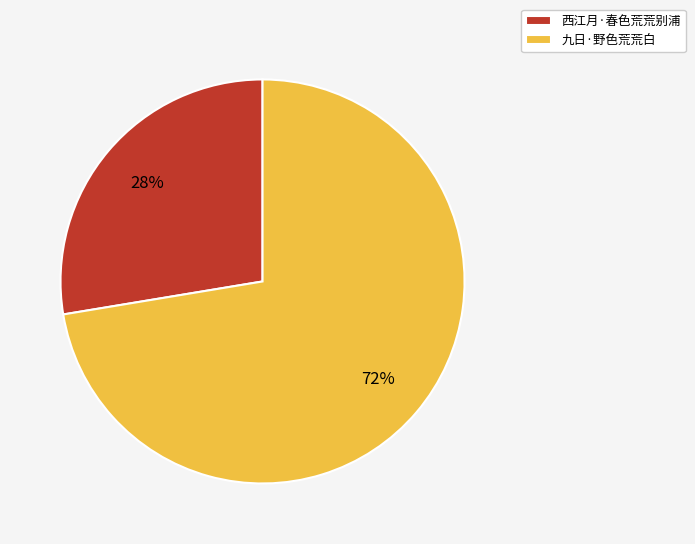

True or false: 九日·野色荒荒白 accounts for 59% of the total.

False